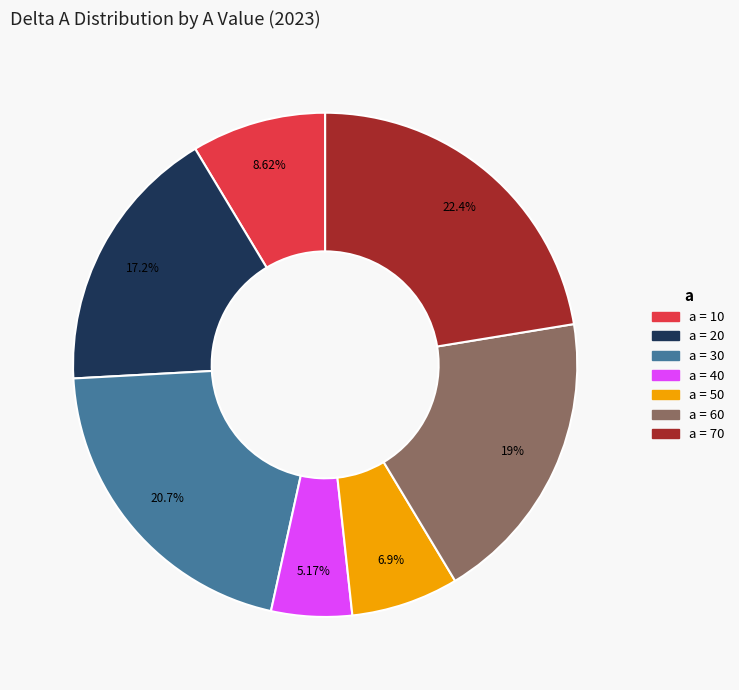

Is there a majority slice in this chart?

No